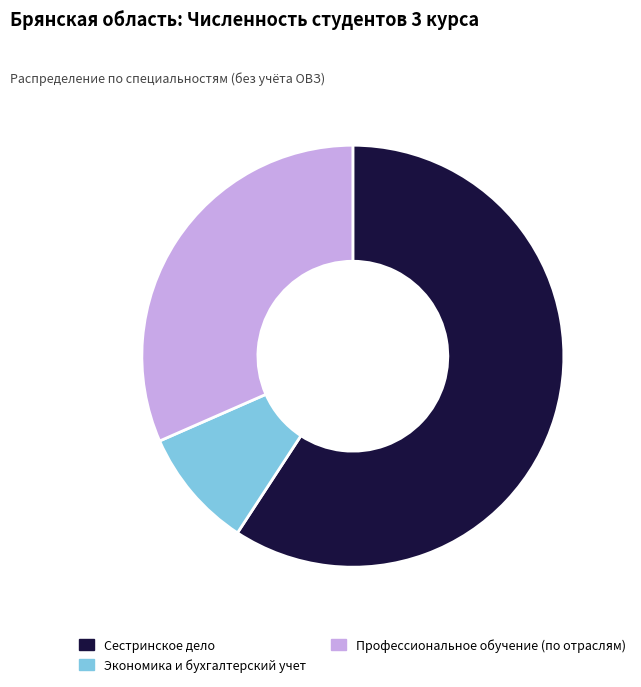

Between Экономика и бухгалтерский учет and Профессиональное обучение (по отраслям), which is larger?

Профессиональное обучение (по отраслям)